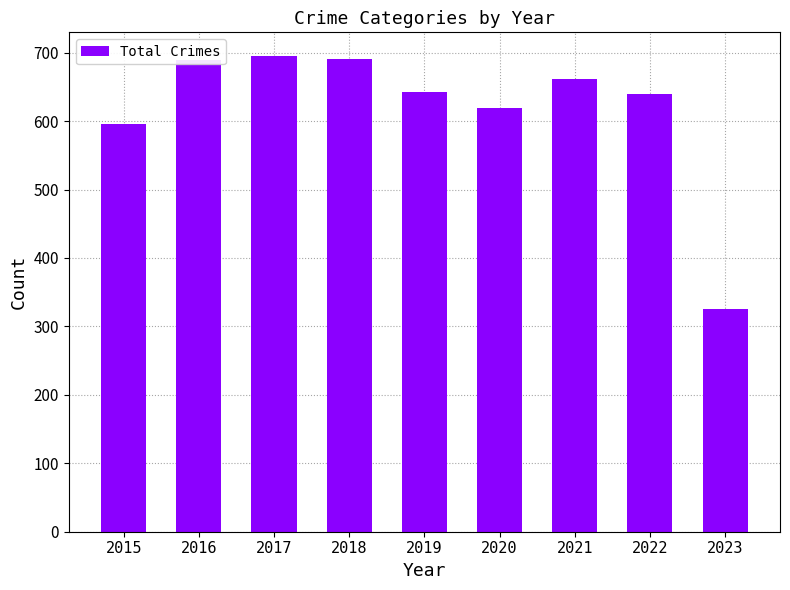

Are the bars grouped side by side (vs. stacked)?

No